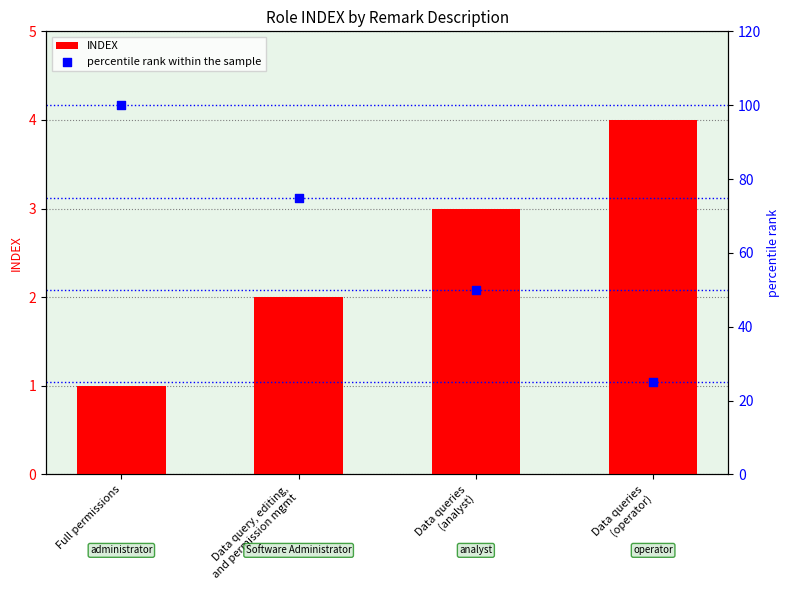

What are all the series names shown in the legend?

INDEX, percentile rank within the sample